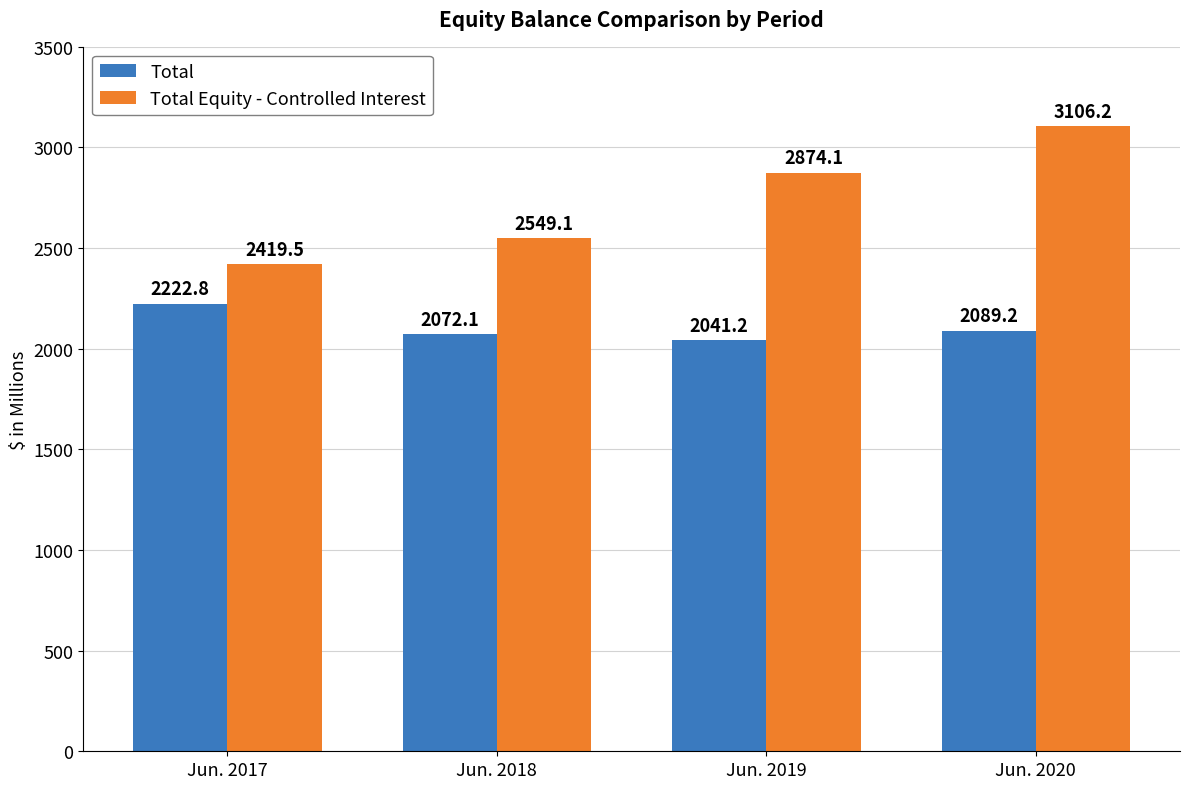

Which category has the highest value across all series?

Jun. 2020